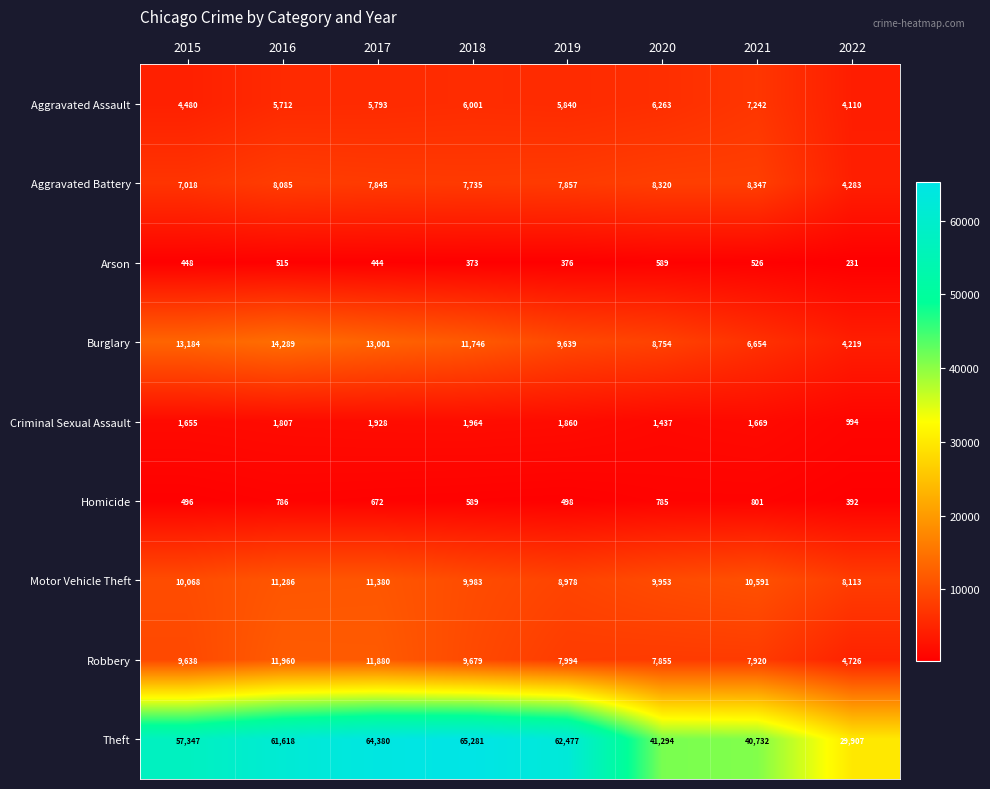

At 2015, list the series in order from largest to smallest.

Theft, Burglary, Motor Vehicle Theft, Robbery, Aggravated Battery, Aggravated Assault, Criminal Sexual Assault, Homicide, Arson